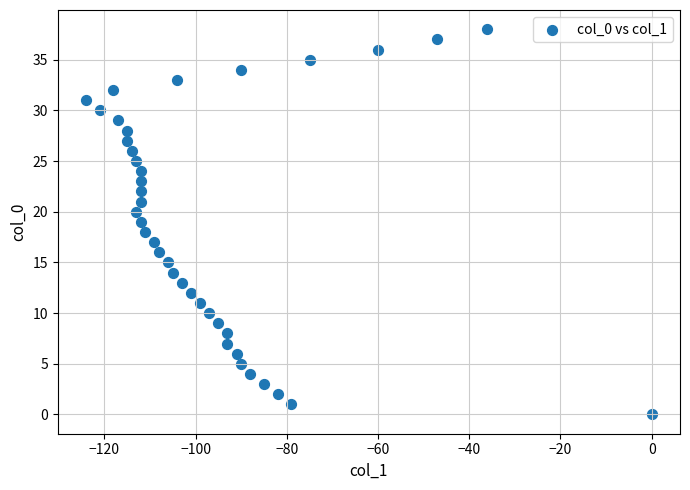

What is the range of X values (max minus min)?

124